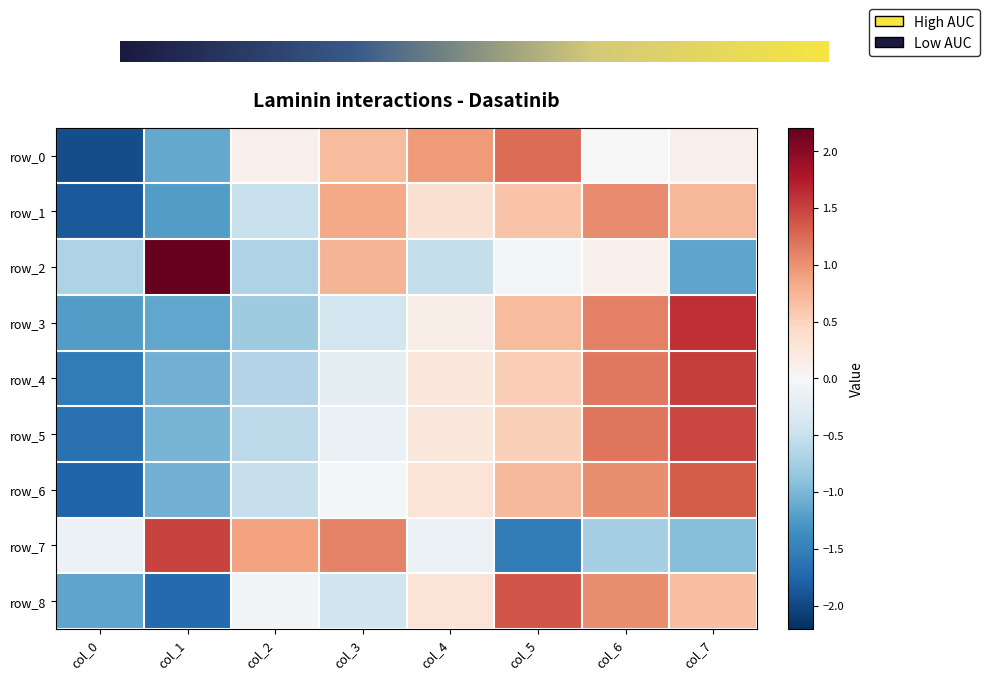

What is the maximum value for row_1?

1.0